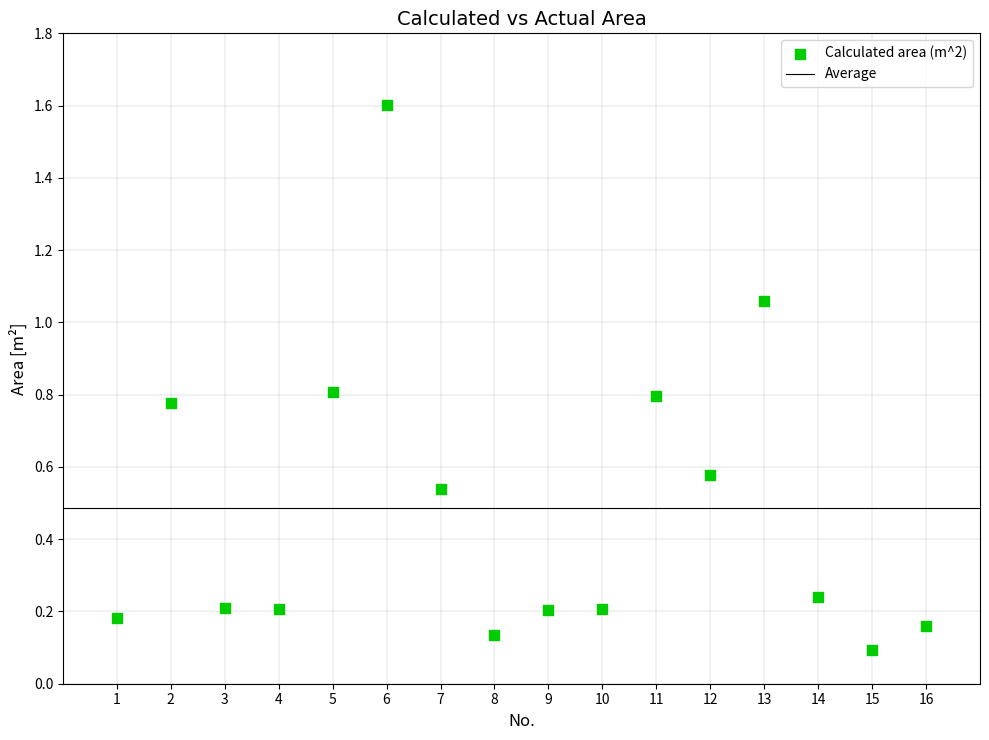

What is the range of Y values (max minus min)?

1.5